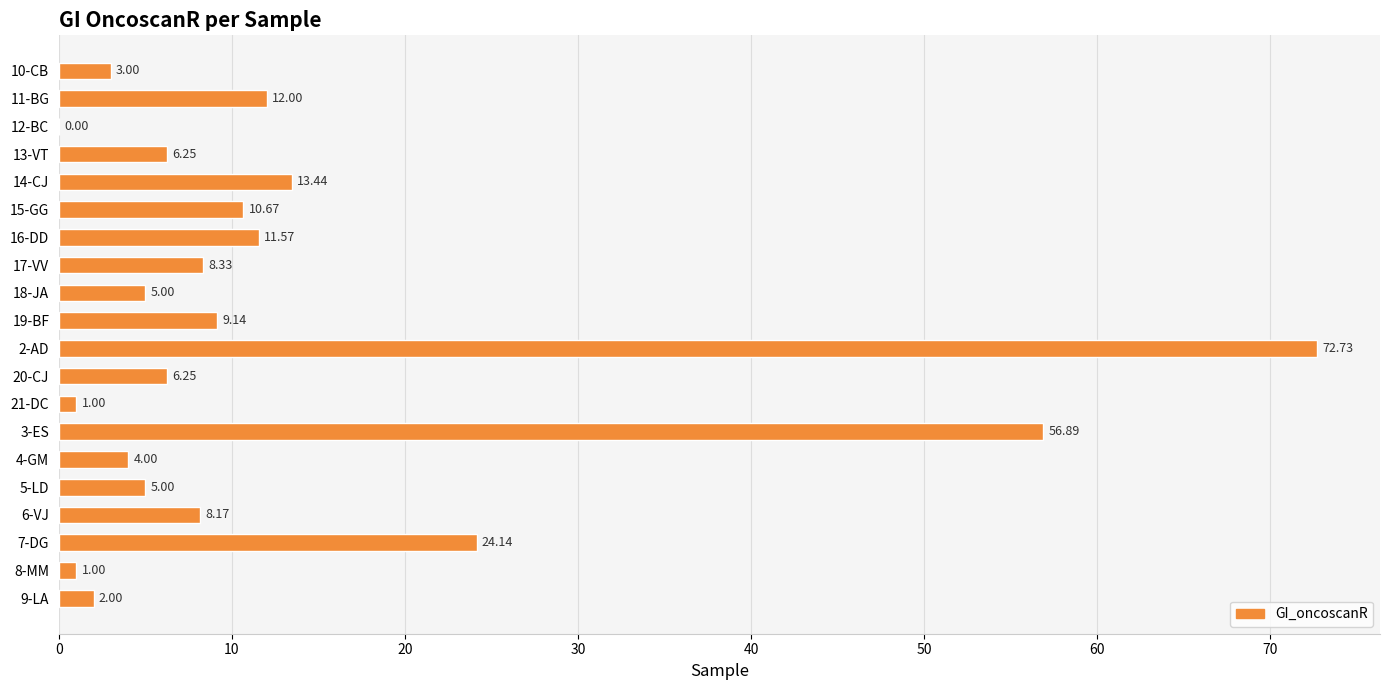

What is the sum of all values?

260.6